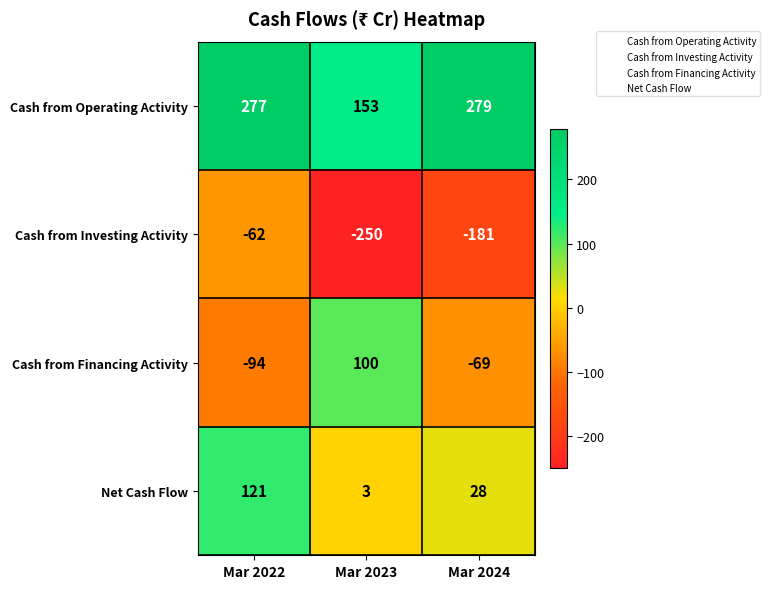

Which category has the lowest value across all series?

Mar 2023